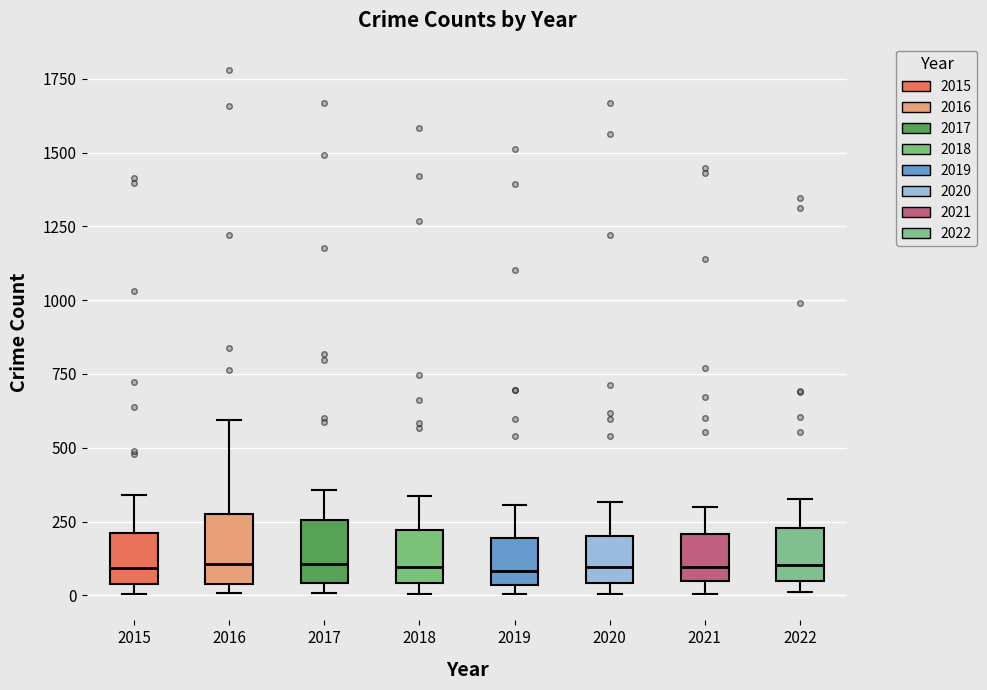

Reading left to right, transcribe this box plot: for each box, give where its median line is, the range the box spans, and where its two whiskers end, as read against the y-axis. The values are not printed on the chart, so give them approximately, as read against the axis.

2015: median 100, box 50 to 200, whiskers 0 to 350
2016: median 100, box 50 to 300, whiskers 0 to 600
2017: median 100, box 50 to 250, whiskers 0 to 350
2018: median 100, box 50 to 200, whiskers 0 to 350
2019: median 100, box 50 to 200, whiskers 0 to 300
2020: median 100, box 50 to 200, whiskers 0 to 300
2021: median 100, box 50 to 200, whiskers 0 to 300
2022: median 100, box 50 to 250, whiskers 0 to 350